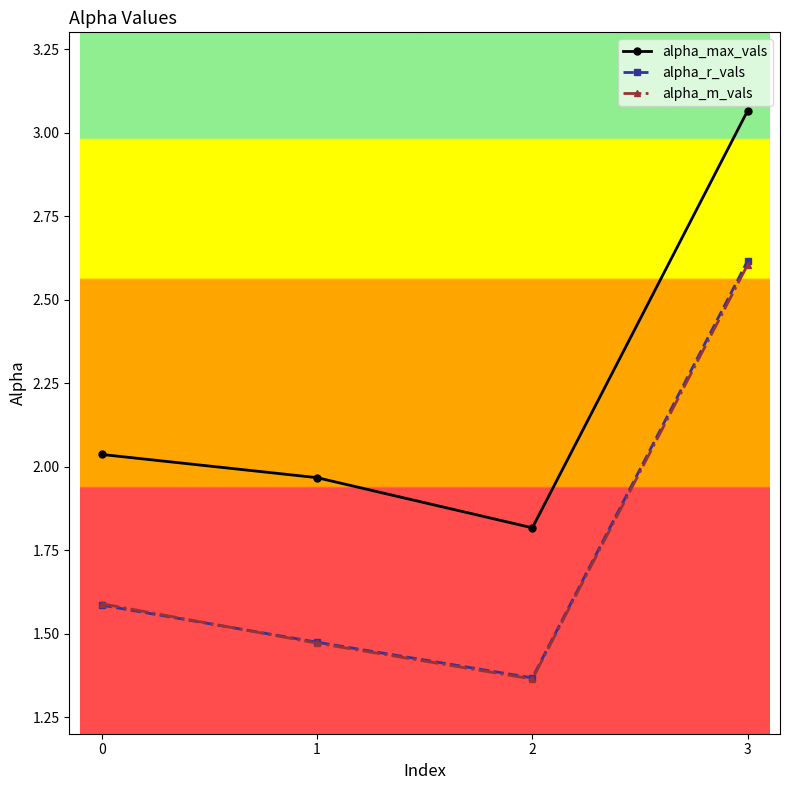

At which category does the chart reach its peak across all series?

3